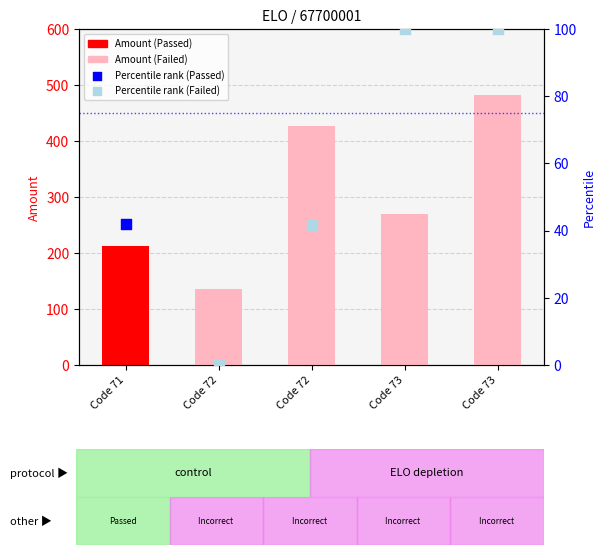

Approximately how many times larger is the value at Code 73 compared to Code 72?

2.0